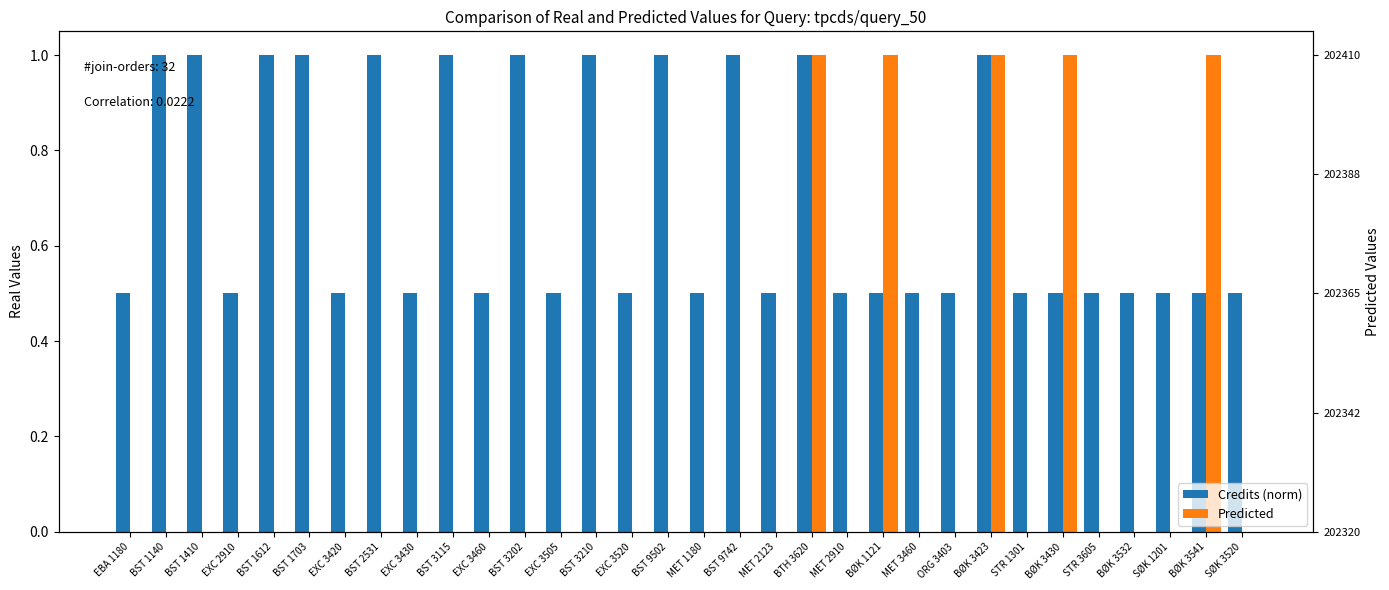

What is the total value across all series at EXC 2910?

0.5